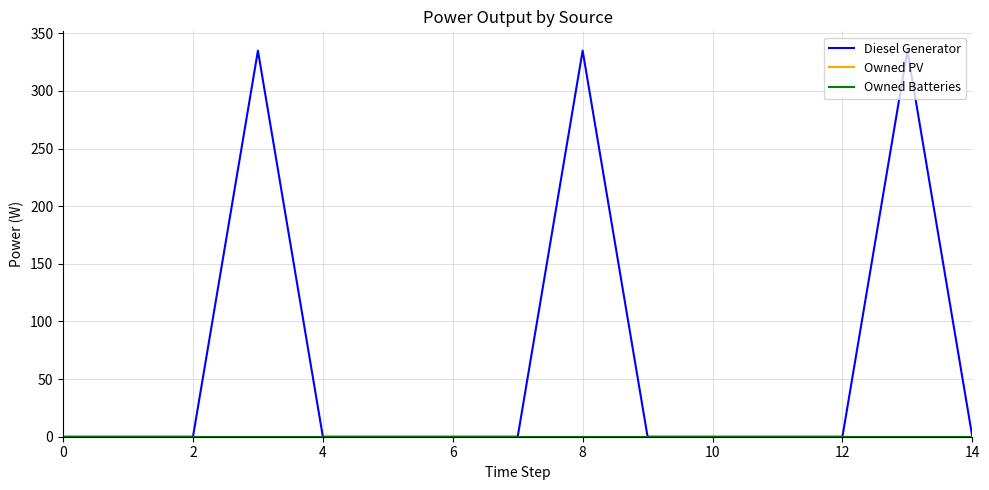

True or false: Diesel Generator and Owned Batteries intersect in this chart.

False